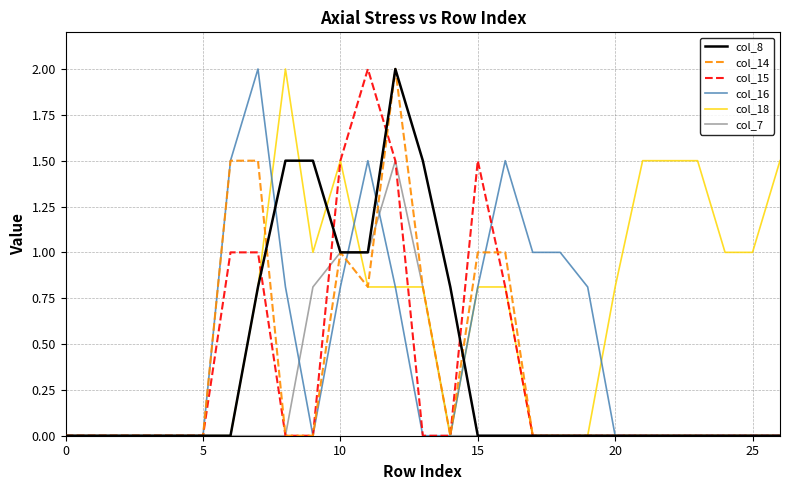

What is the greatest value displayed?

2.0